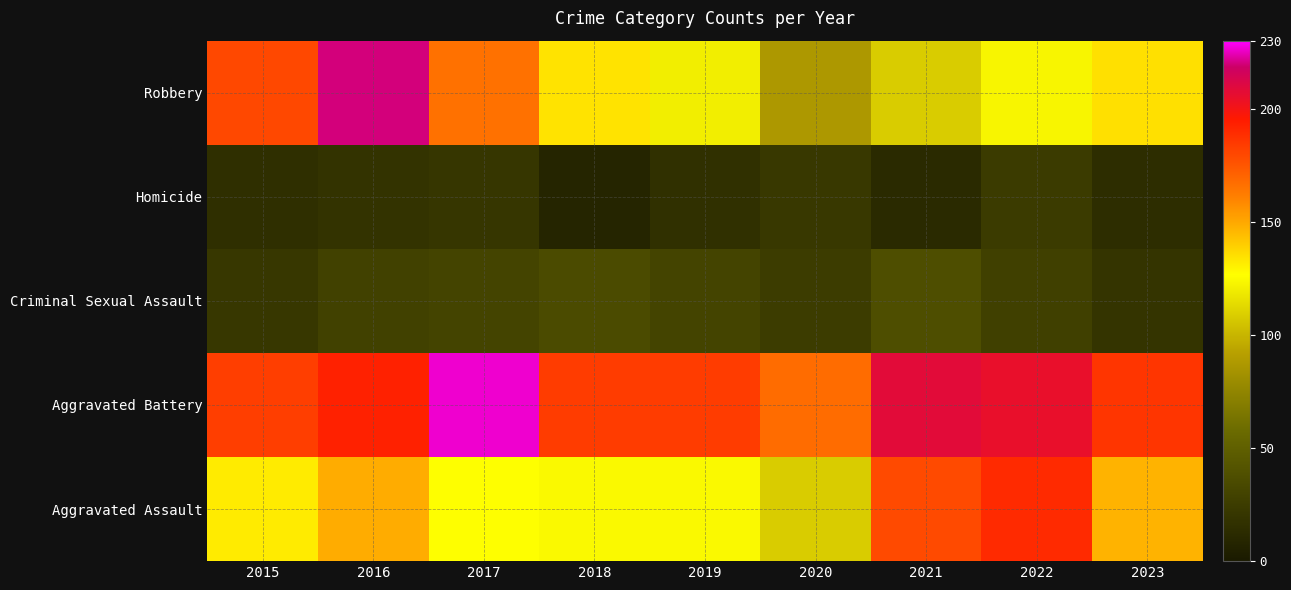

Reading left to right, list all the values displayed in this chart.

Aggravated Assault: 2015=132	2016=149	2017=126	2018=124	2019=124	2020=108	2021=179	2022=190	2023=147
Aggravated Battery: 2015=183	2016=193	2017=226	2018=184	2019=184	2020=168	2021=208	2022=205	2023=186
Criminal Sexual Assault: 2015=21	2016=28	2017=30	2018=35	2019=30	2020=25	2021=37	2022=27	2023=19
Homicide: 2015=15	2016=18	2017=20	2018=8	2019=16	2020=22	2021=12	2022=24	2023=14
Robbery: 2015=180	2016=220	2017=166	2018=134	2019=120	2020=87	2021=108	2022=123	2023=135